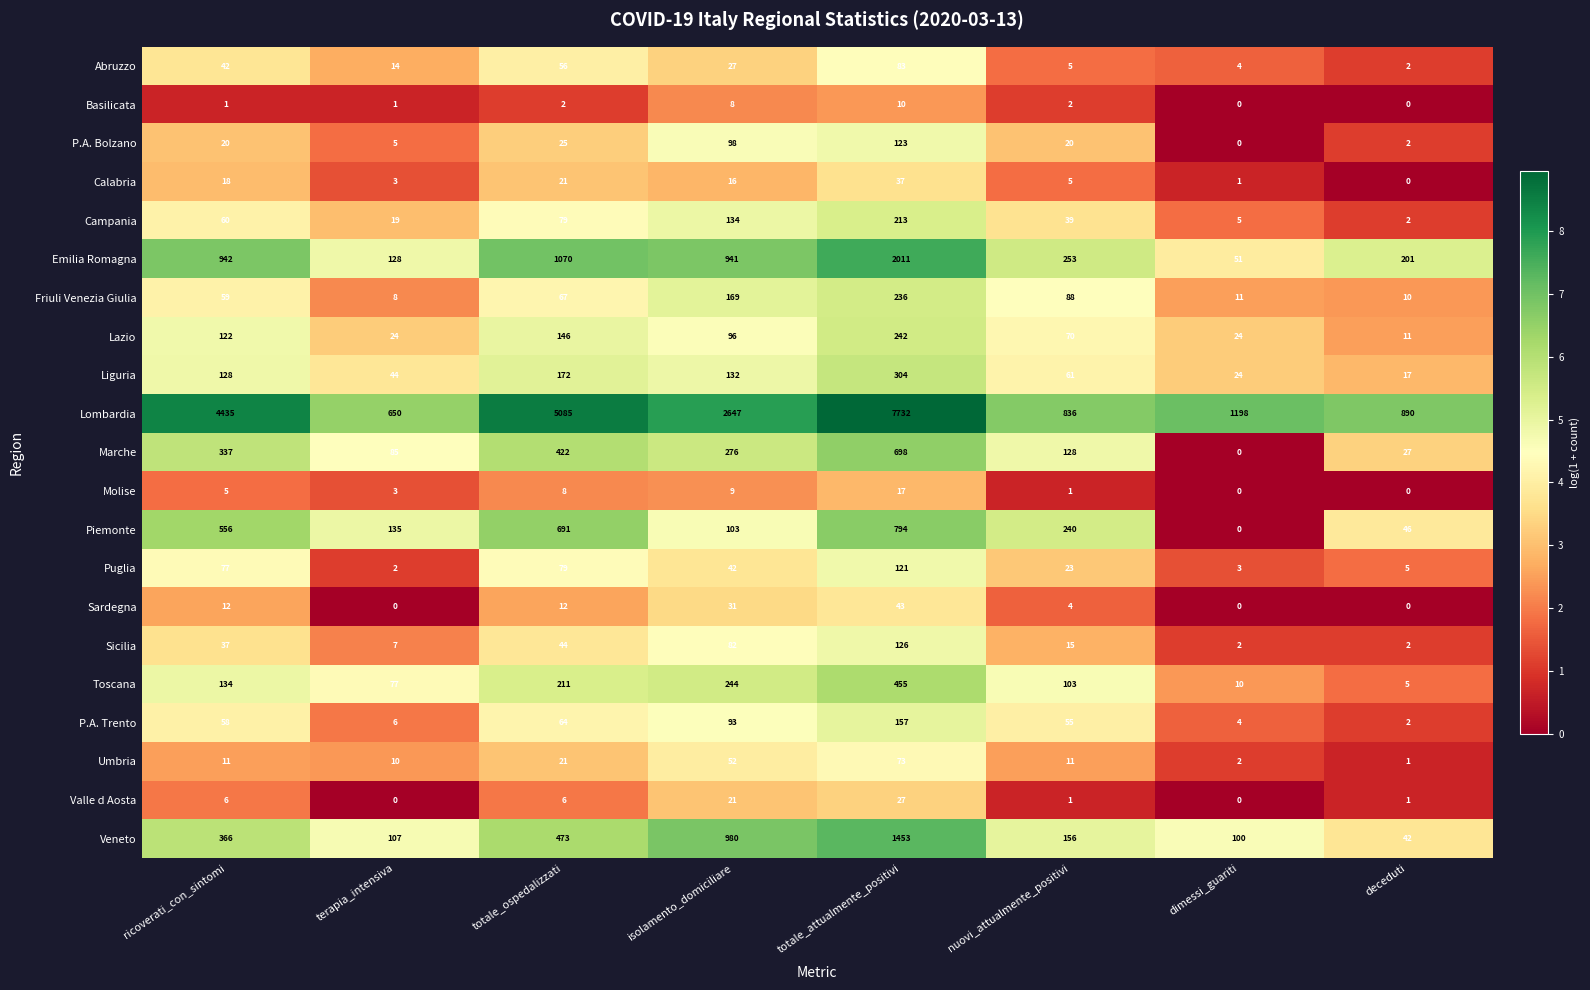

At which category is the sum across all series the highest?

totale_attualmente_positivi